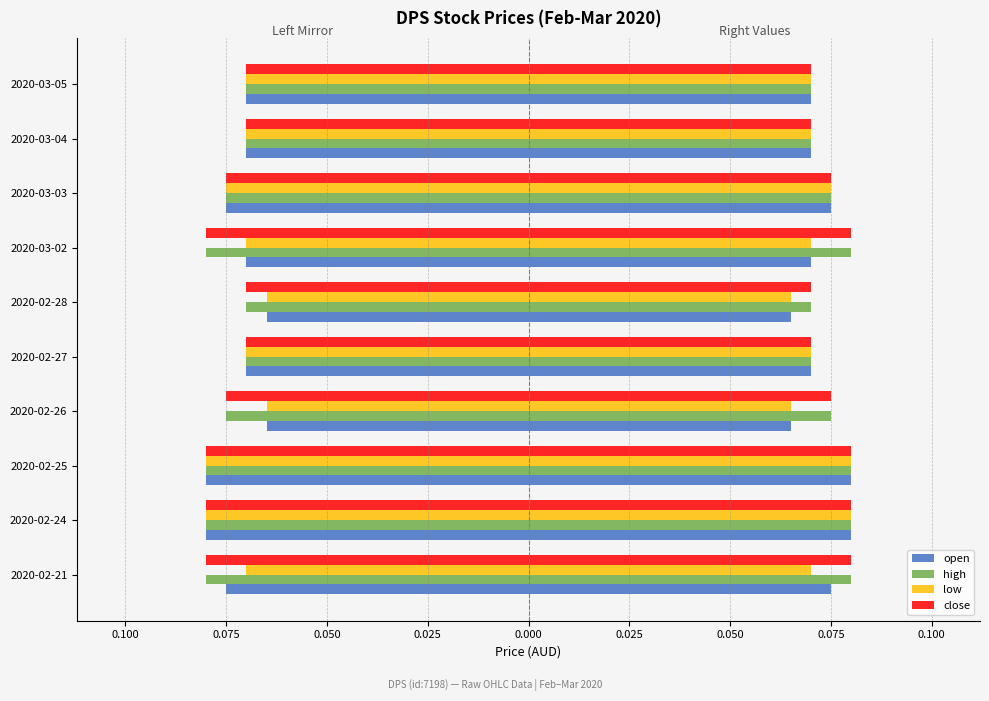

Which series has the largest range (max minus min)?

open